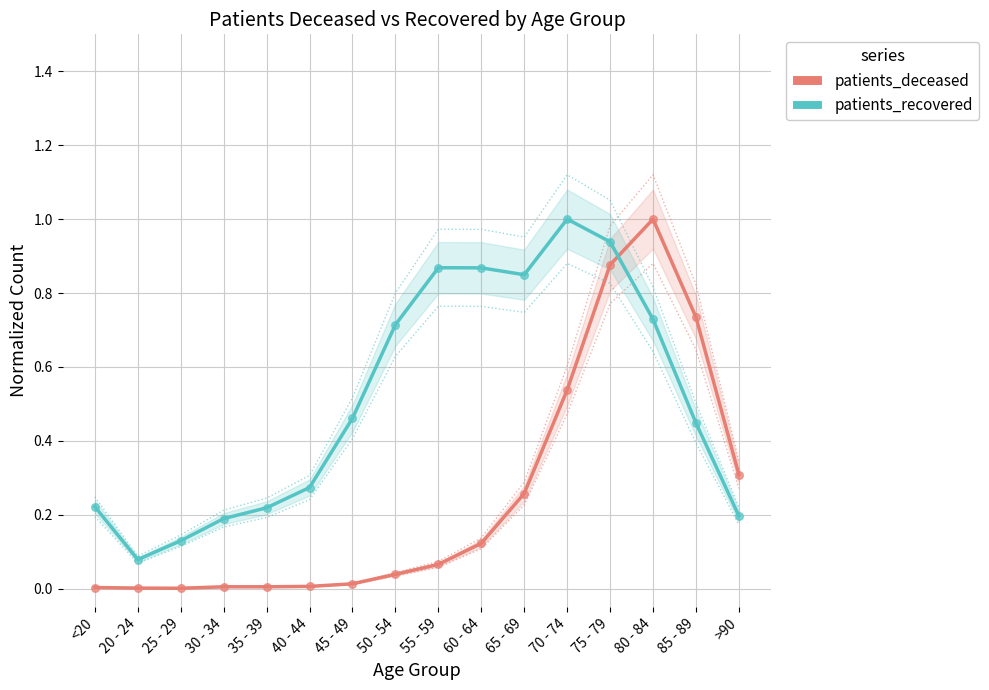

Is the value of patients_recovered at 75 - 79 greater than the value of patients_deceased at <20?

Yes